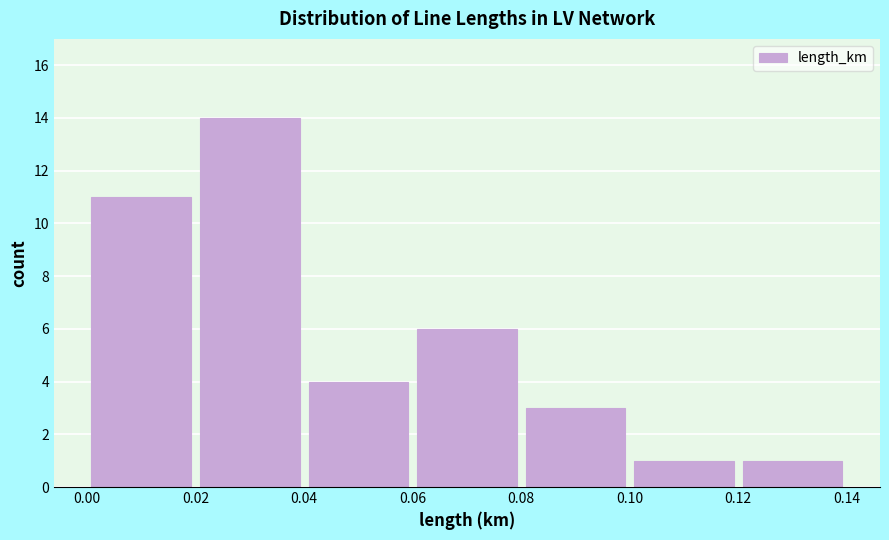

How tall is the bar that spans 0.08 to 0.10 on the x-axis? The values are not printed on the chart, so give them approximately, as read against the axis.

3